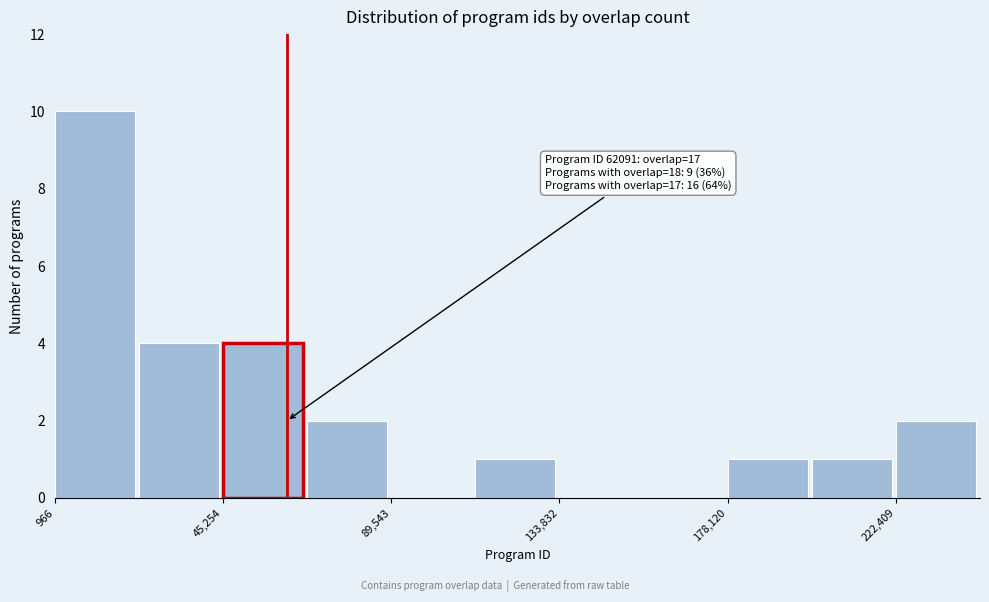

Which range on the x-axis has the tallest bar?

0 to 25000